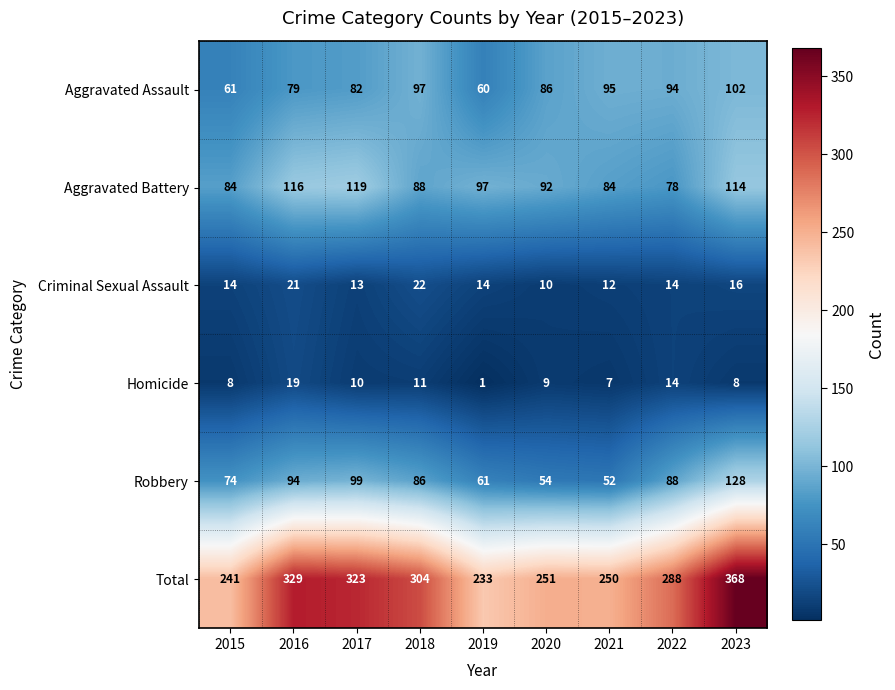

What is the difference between the second highest and second lowest values in the Criminal Sexual Assault series?

9